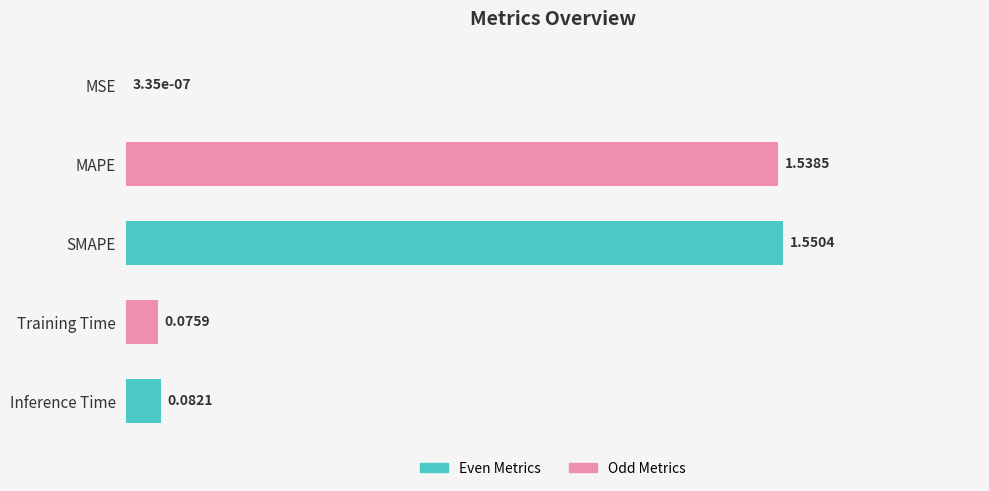

What is the sum of all values?

3.2